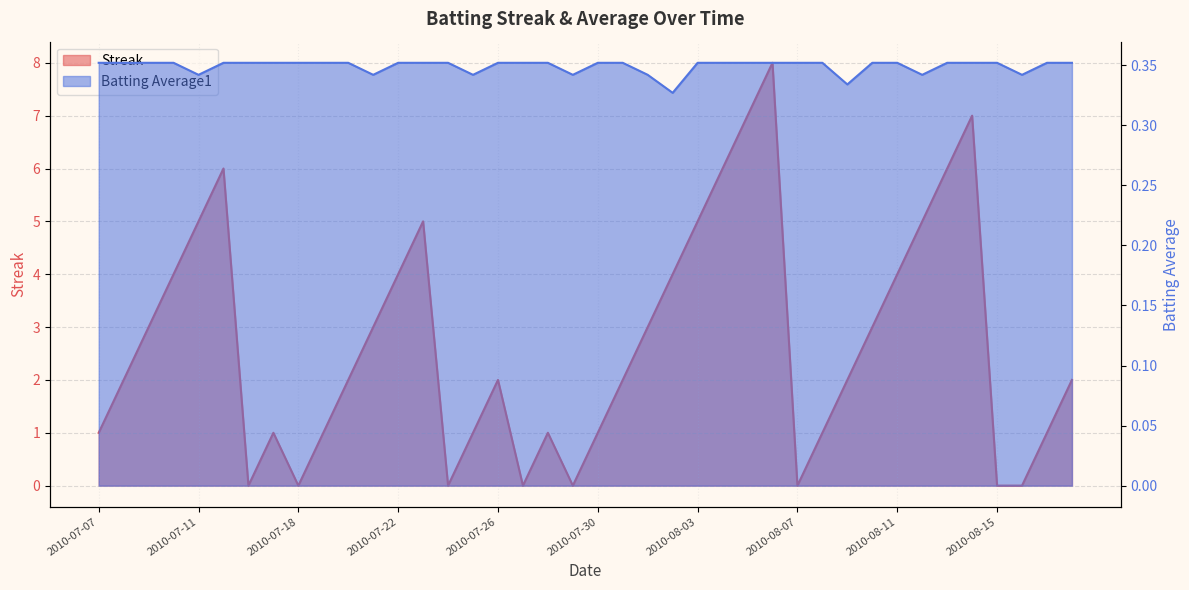

What is the minimum value for Batting Average1?

0.3